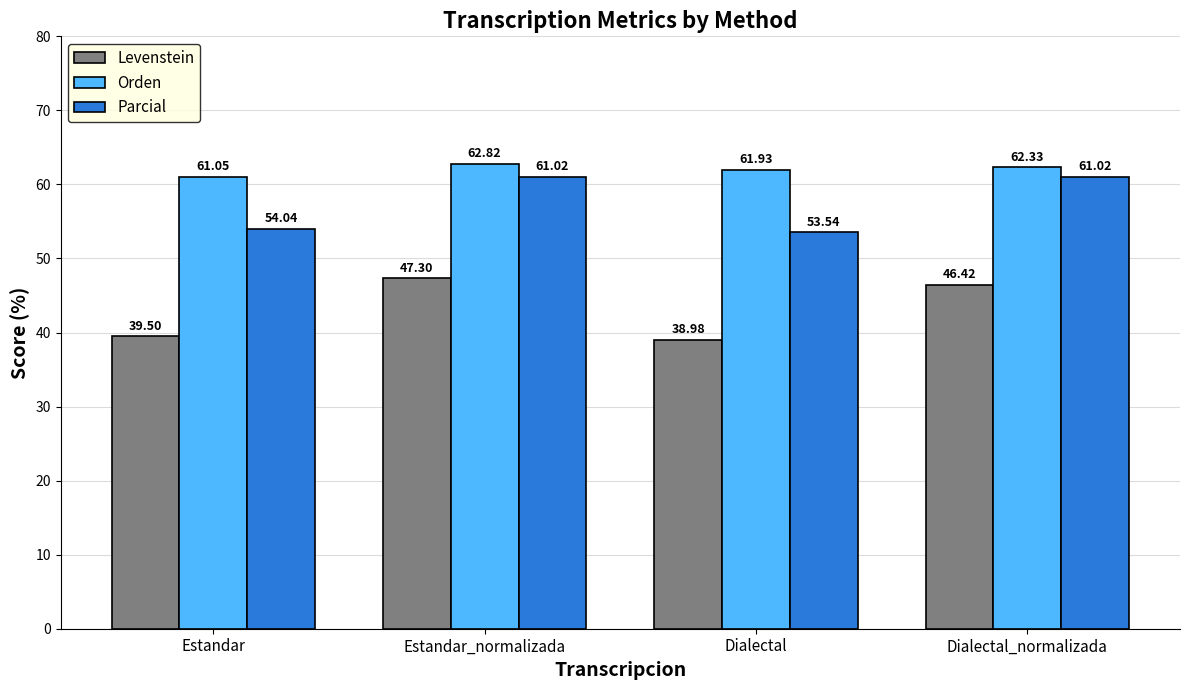

At which category does the chart reach its minimum across all series?

Dialectal